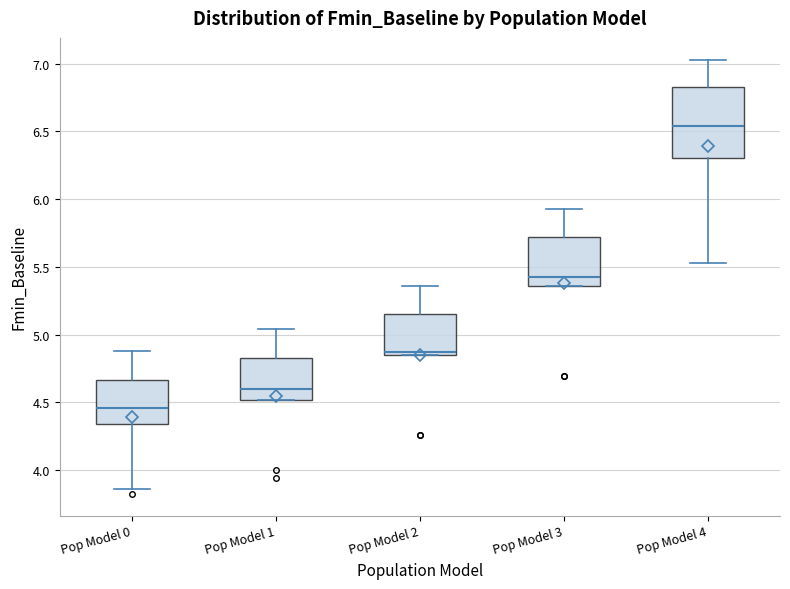

Which box has the highest median line?

Pop Model 4